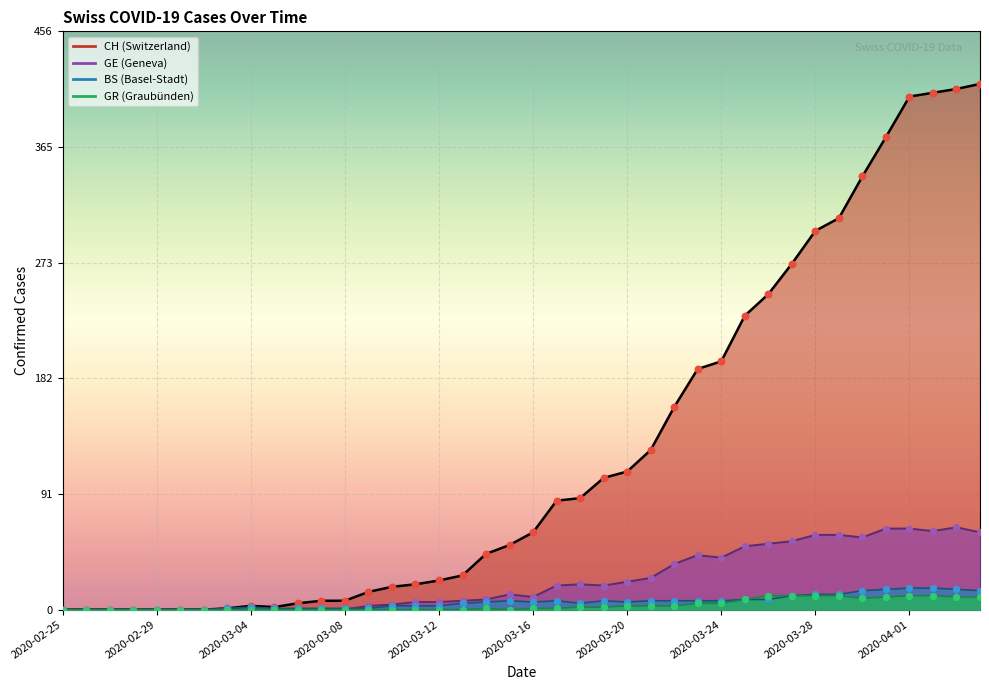

Which series reaches the maximum Y coordinate?

CH